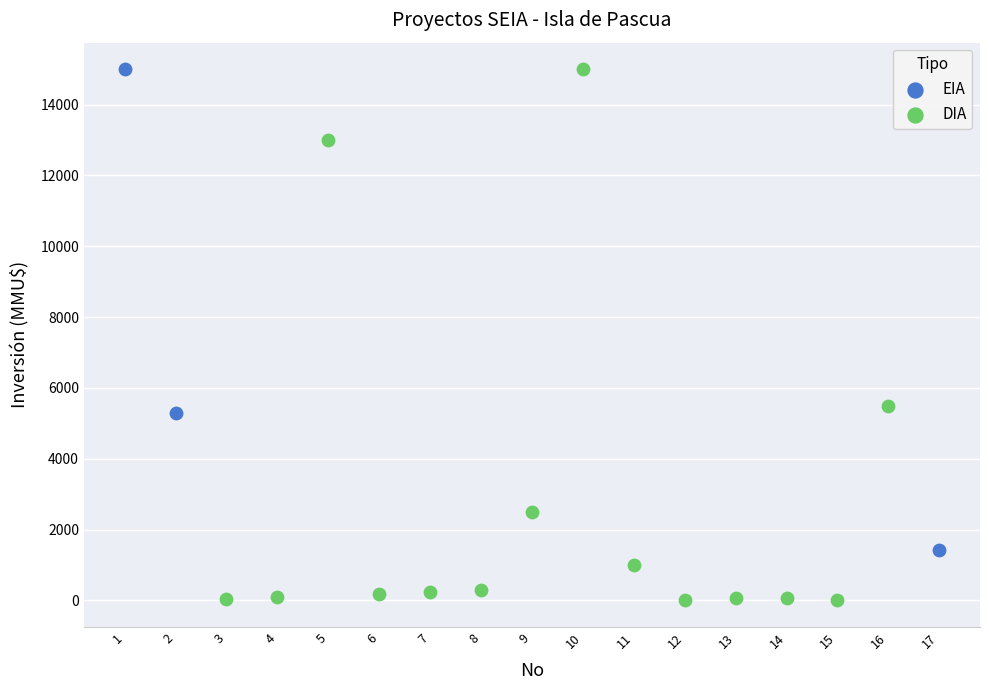

Which series has the largest Y range (max minus min)?

DIA